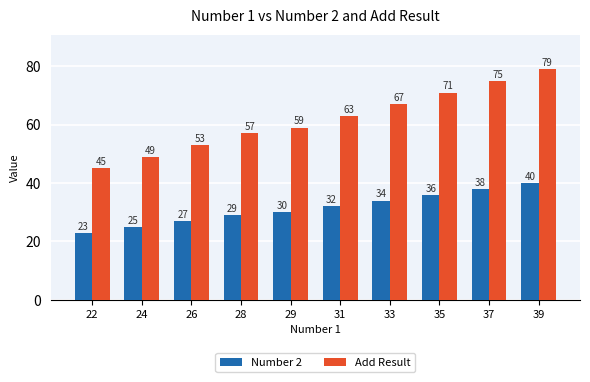

What is the approximate value of Add Result at 29, to the nearest 10?

60